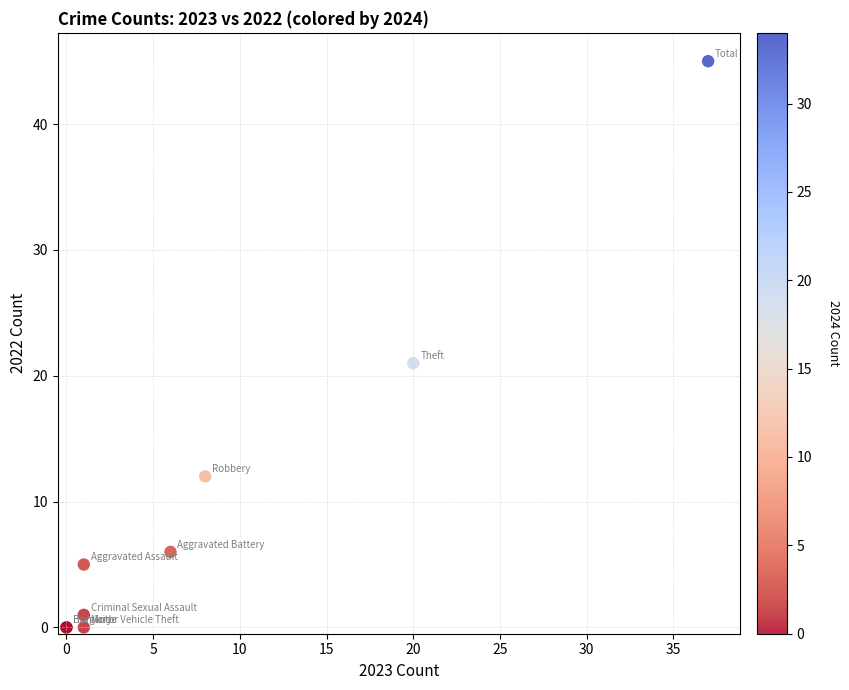

What Y value in the scatter plot is closest to 22?

21